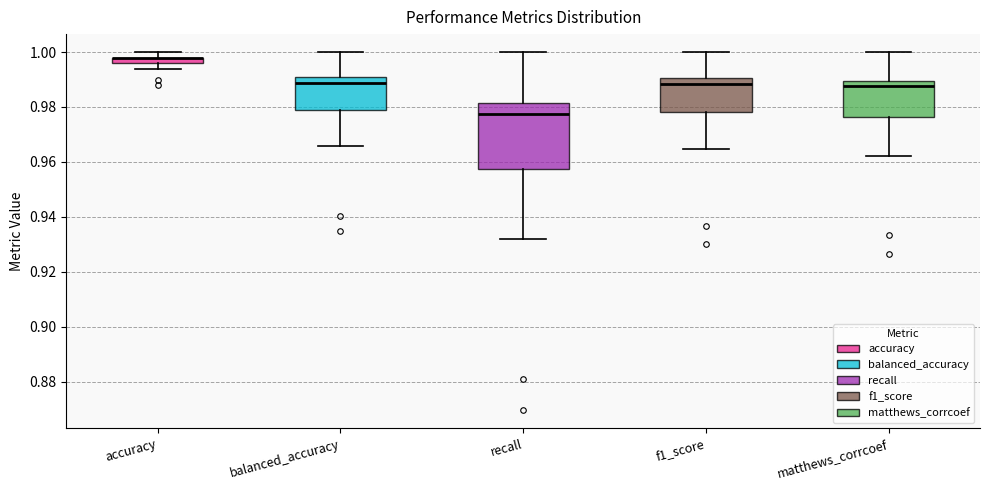

Comparing the boxes themselves (not the whiskers), which one is the tallest?

recall